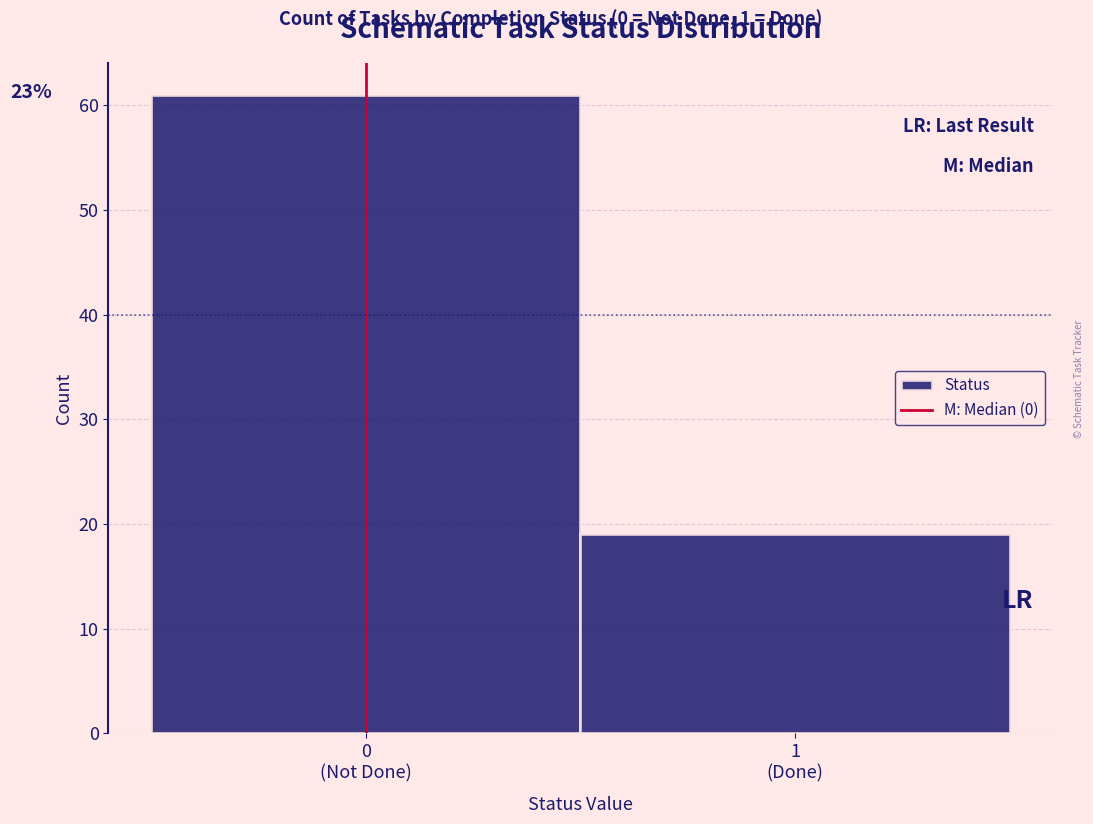

Reading left to right, what are all the values shown in this chart?

61	19